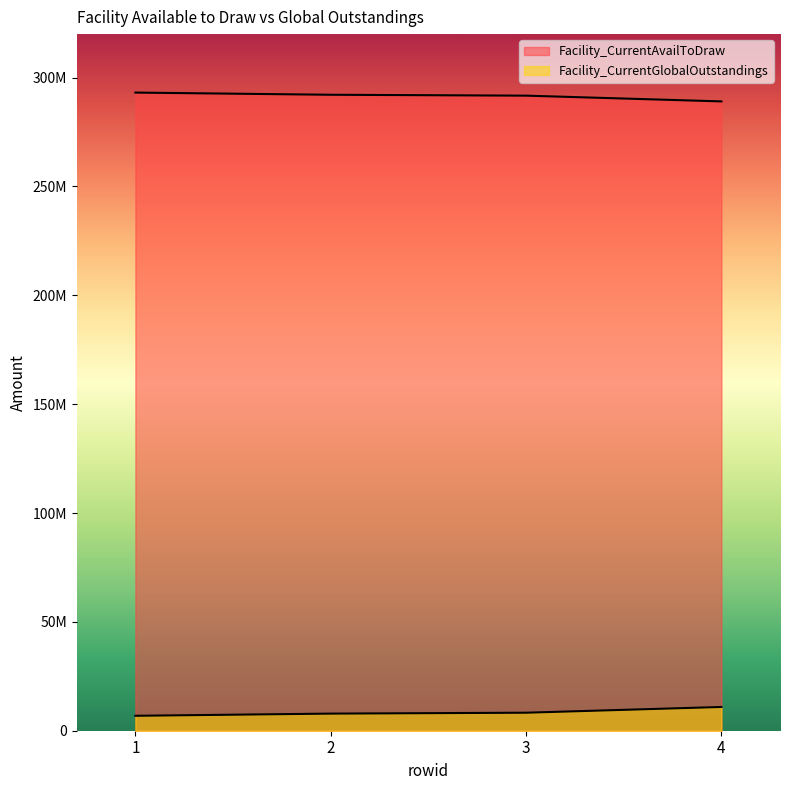

At how many categories does at least one series exceed 215805477?

4